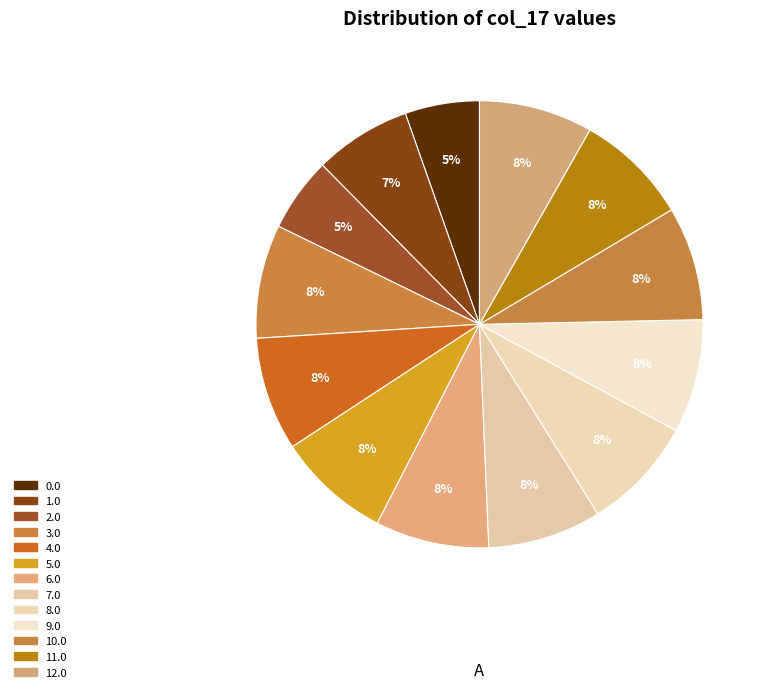

How many segments does this pie chart have?

13